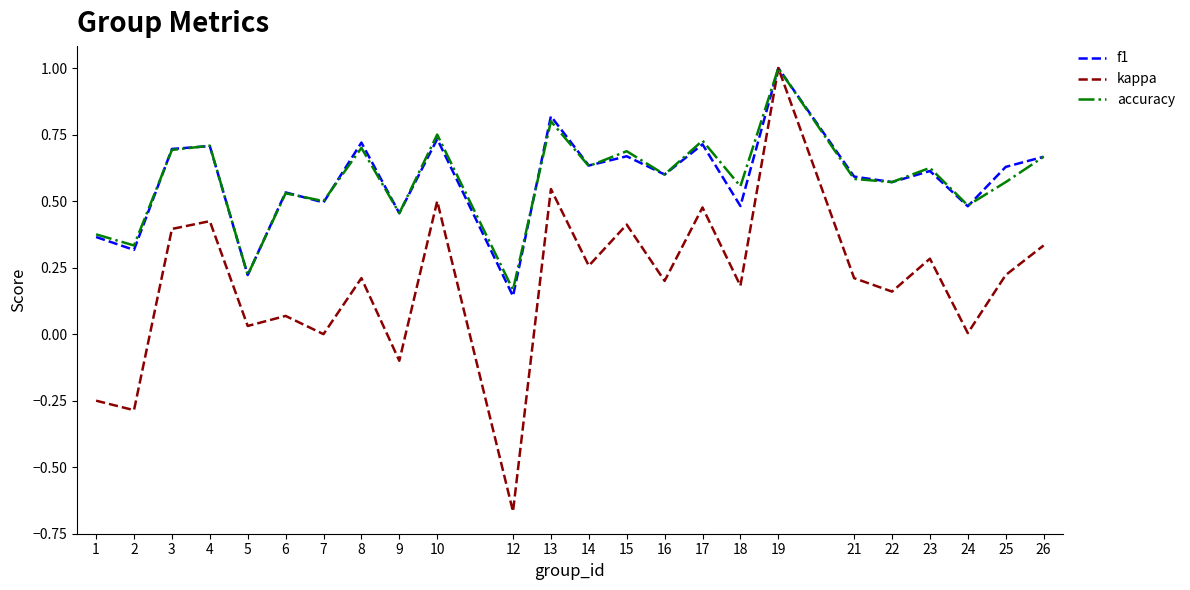

Which series has the largest range (max minus min)?

kappa